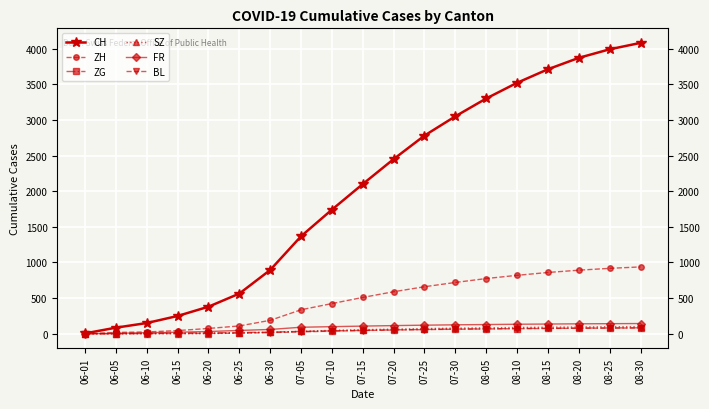

Which series has the largest total across all categories?

CH